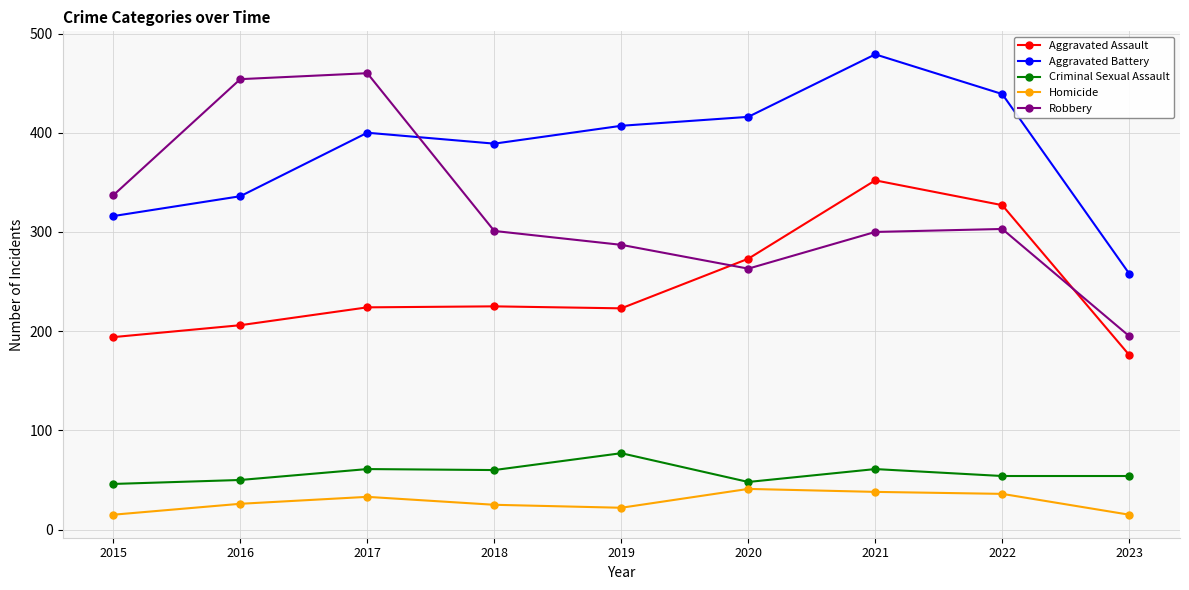

Rank the series at 2017 from highest to lowest value.

Robbery, Aggravated Battery, Aggravated Assault, Criminal Sexual Assault, Homicide